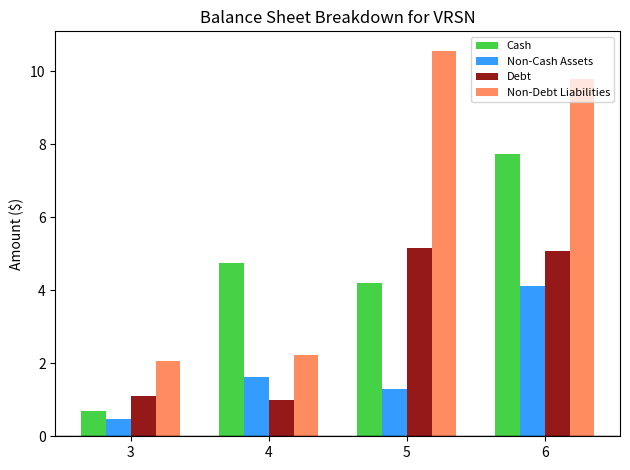

True or false: Non-Debt Liabilities has a value of 2.2 at 4.

True